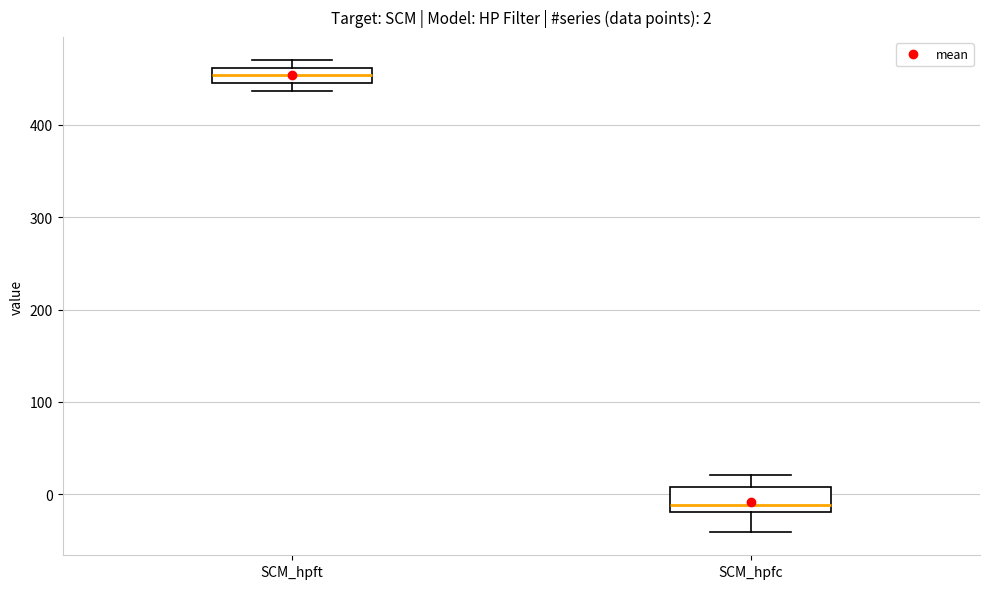

Which box has the lowest median line?

SCM_hpfc